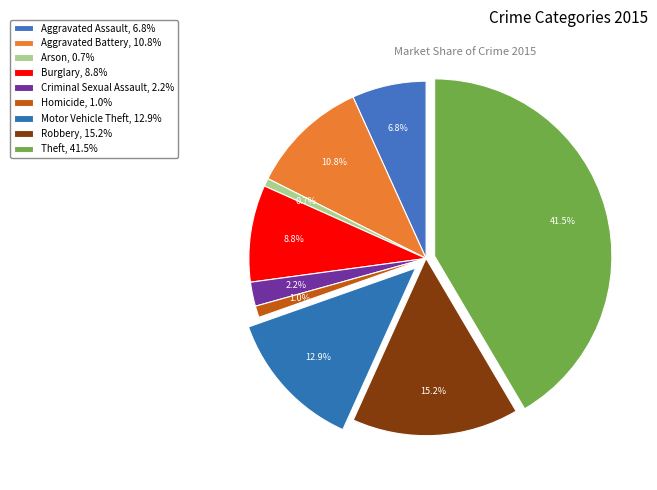

How many slices are in this pie chart?

9